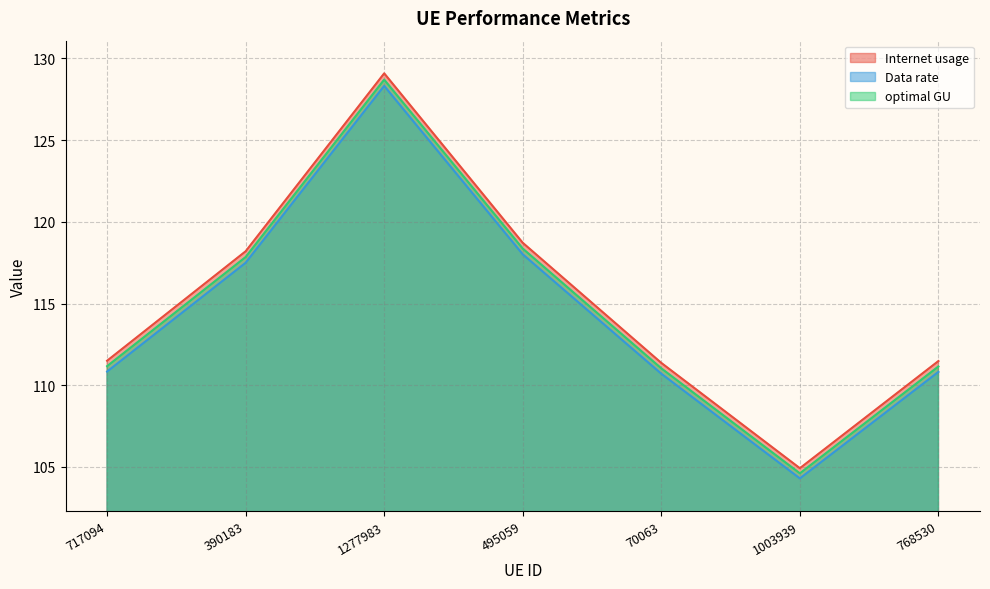

What is the spread (max minus min) of values at 1277983?

0.8